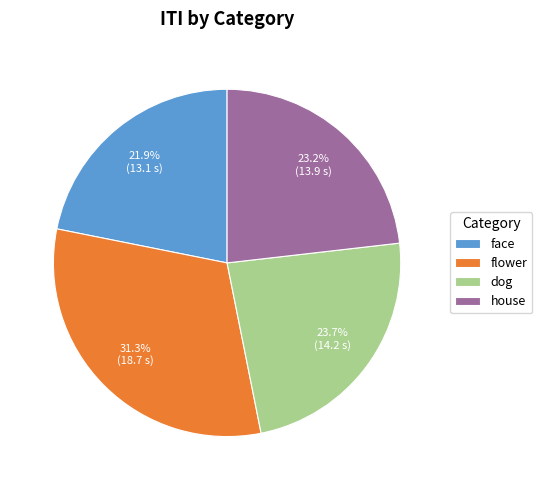

To the nearest percent, what is the difference between the house and flower slice percentages?

8%